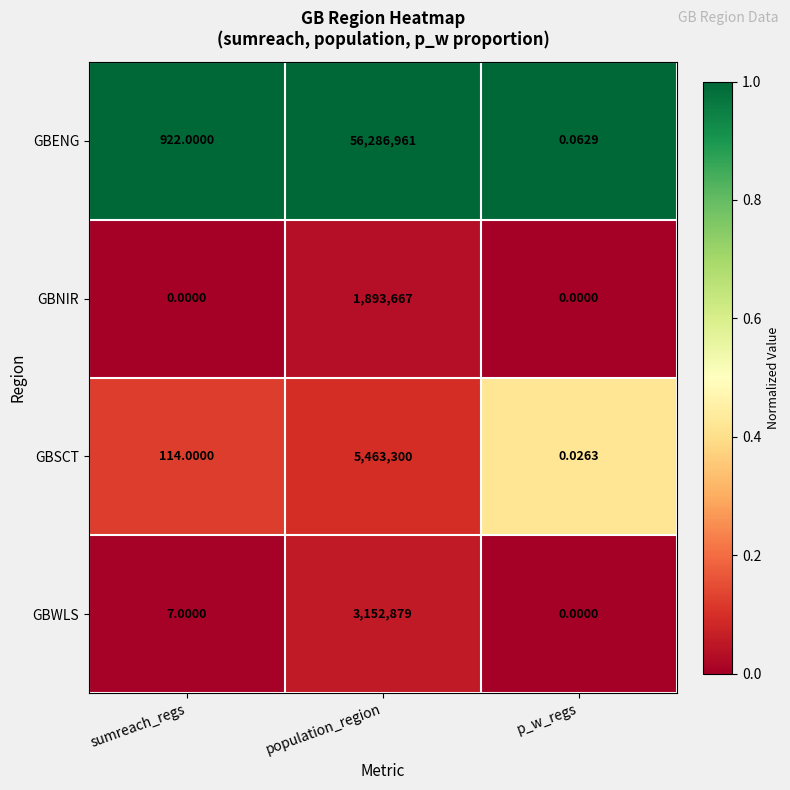

At which label does GBWLS reach its peak?

population_region